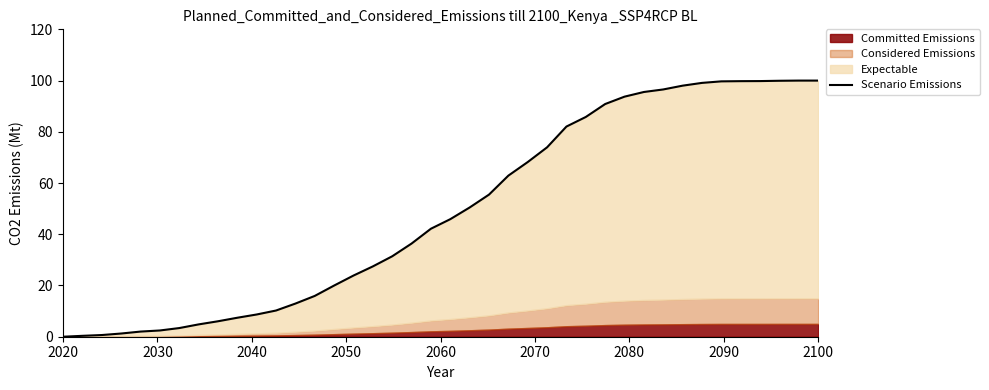

The value at 22 is 24.7. True or false?

False